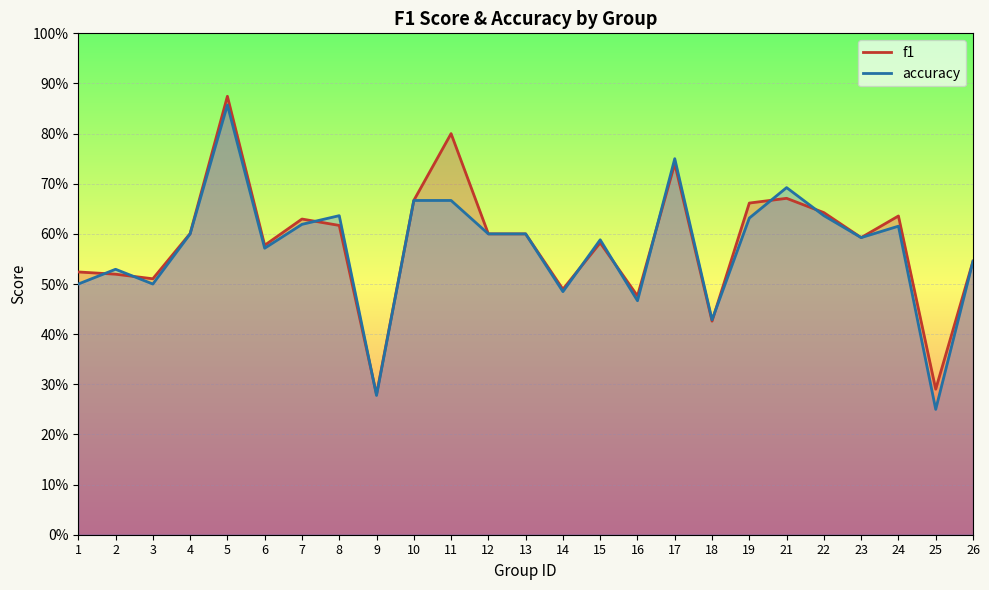

What is the value of the accuracy point at the 18th from the left?

0.4